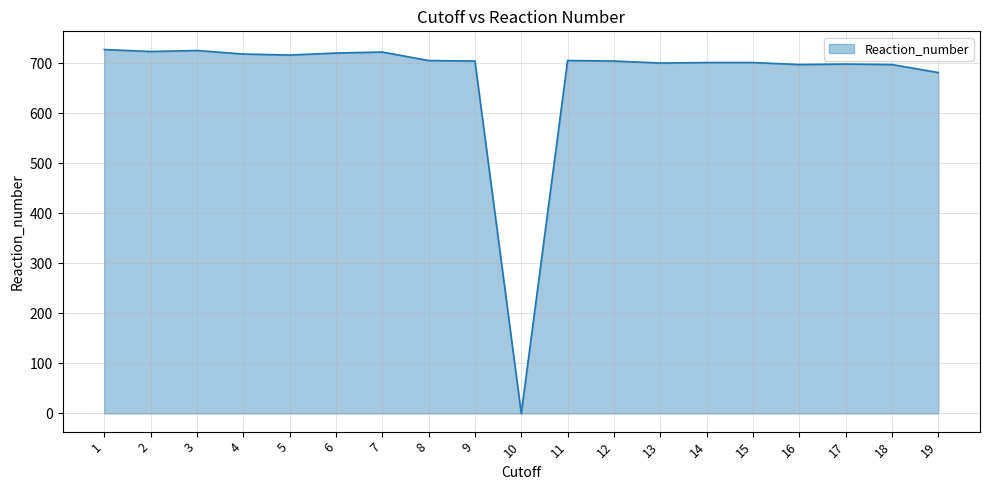

What is the difference between the maximum and minimum values?

727